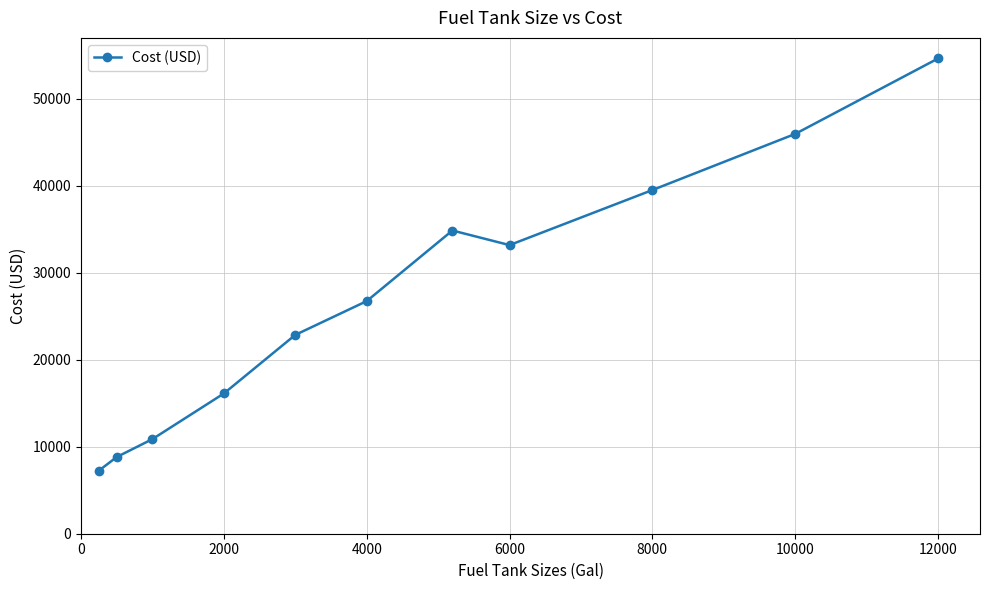

Count the number of values greater than 26732.

6